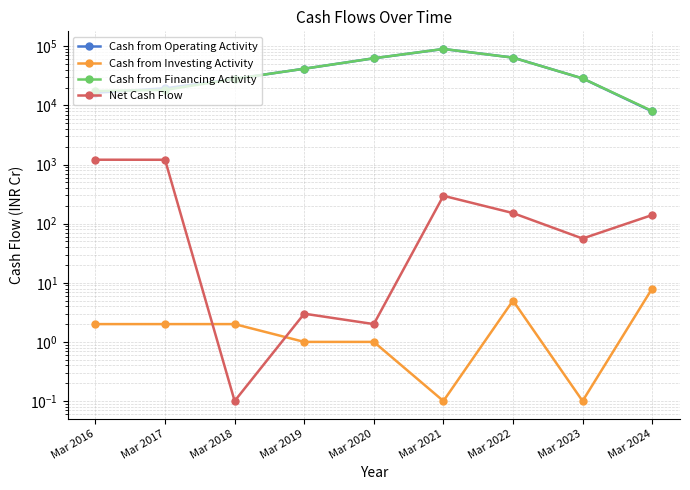

True or false: Net Cash Flow and Cash from Operating Activity cross at least once.

False